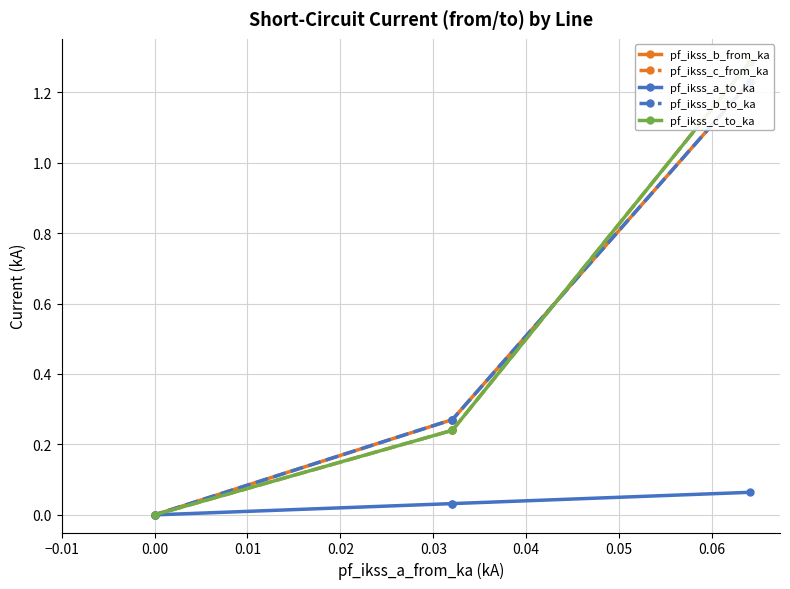

True or false: pf_ikss_c_from_ka and pf_ikss_a_to_ka cross at least once.

False